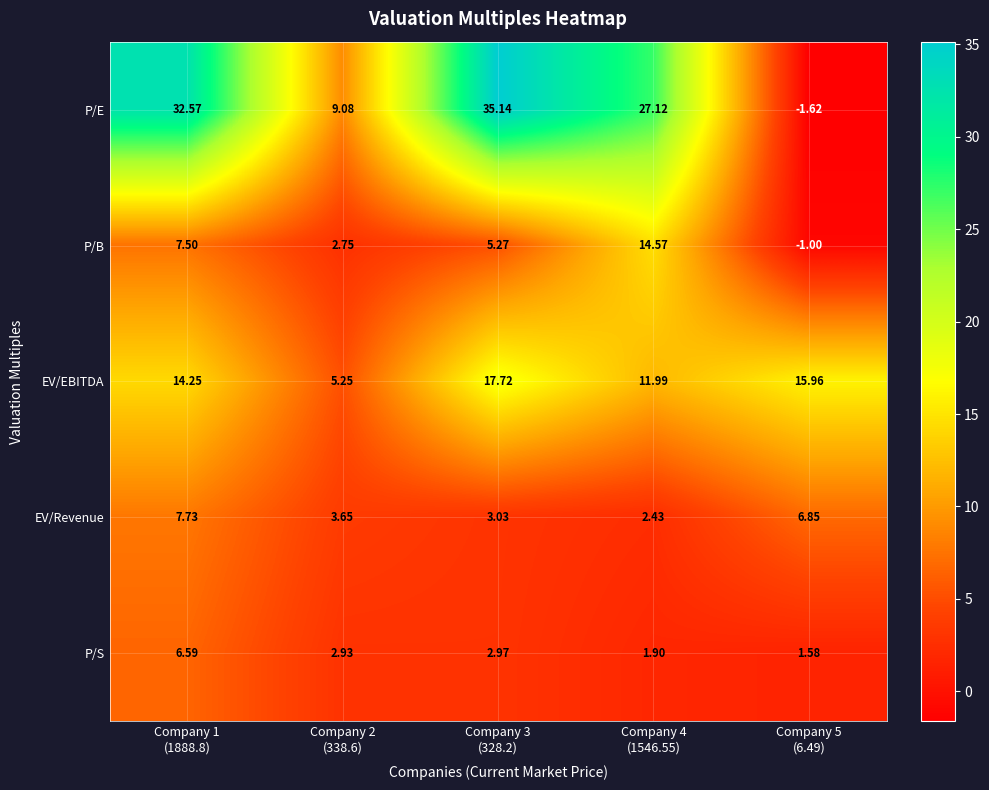

Between Company 1
(1888.8) and Company 5
(6.49), which series saw the biggest shift?

P/E